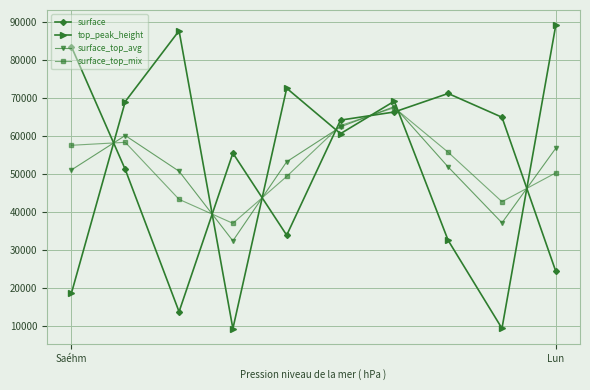

What are all the series names shown in the legend?

surface, top_peak_height, surface_top_avg, surface_top_mix